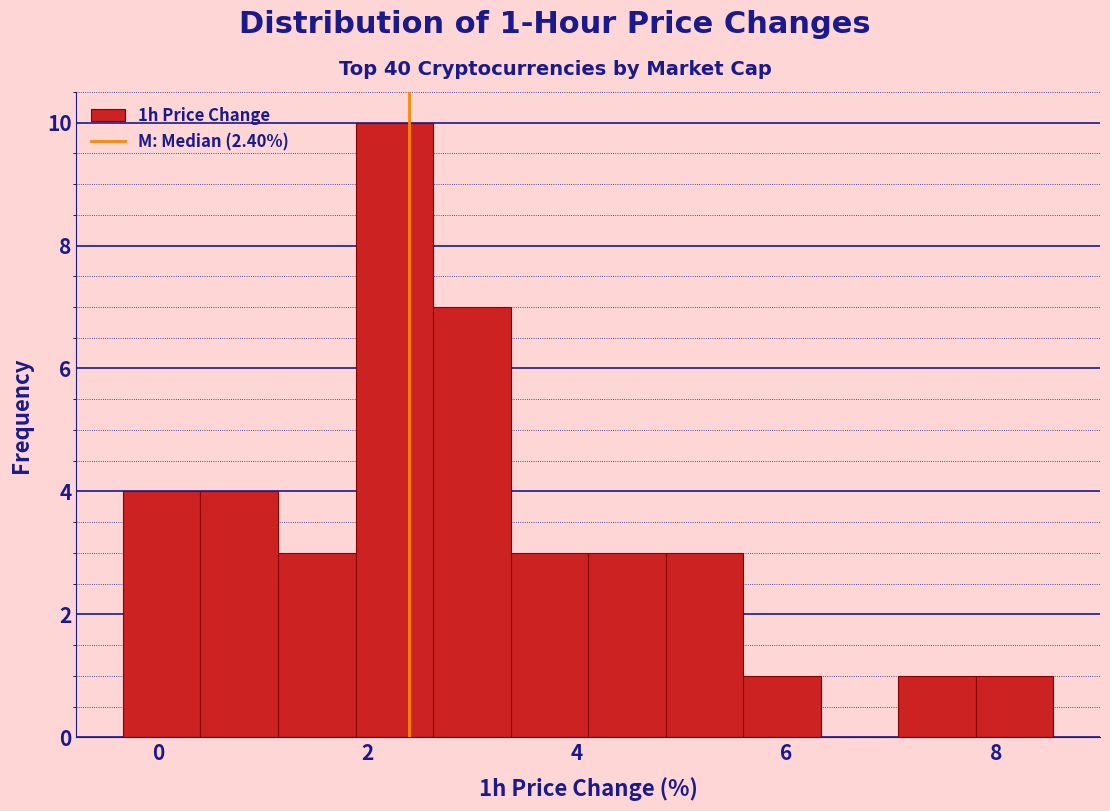

Read against the x-axis, roughly where is the centre of the tallest bar?

2.2